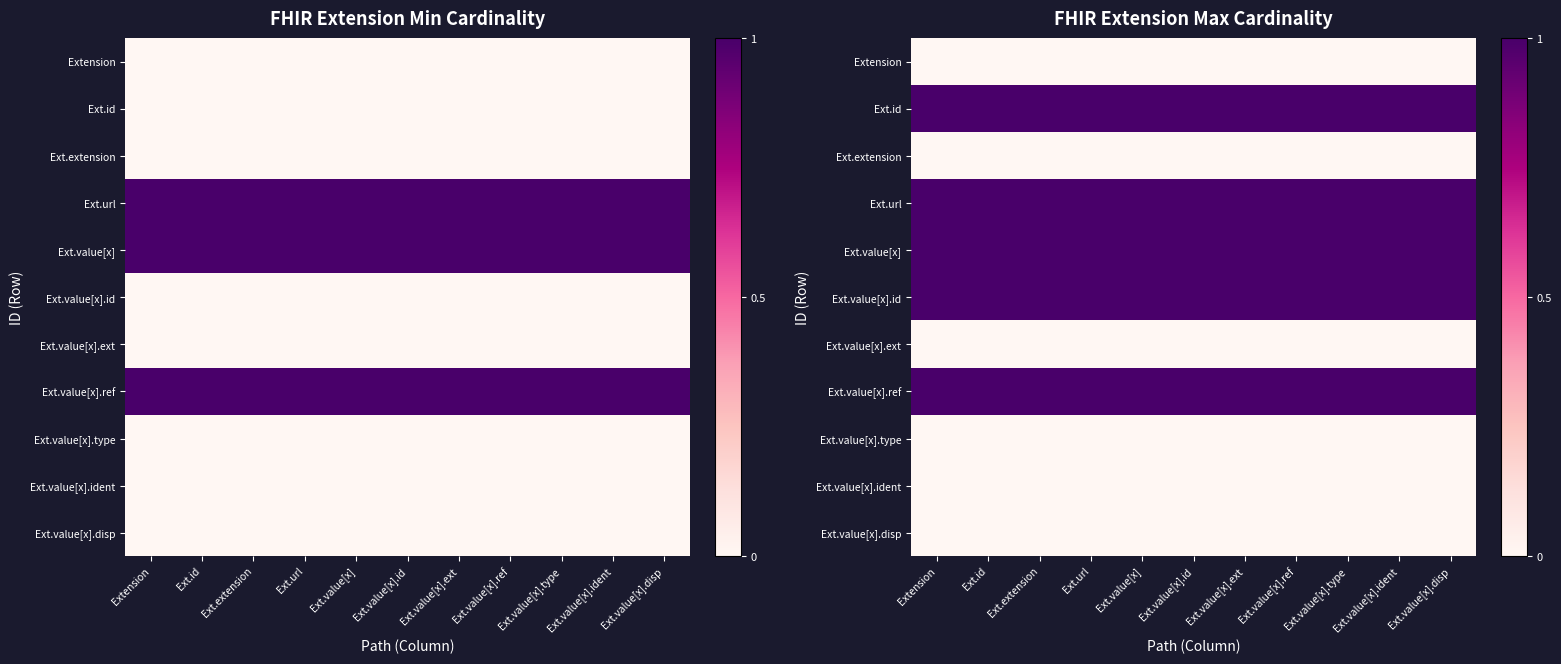

List the series in order of their peak value, highest first.

Ext.id, Ext.url, Ext.value[x], Ext.value[x].id, Ext.value[x].ref, Extension, Ext.extension, Ext.value[x].ext, Ext.value[x].type, Ext.value[x].ident, Ext.value[x].disp